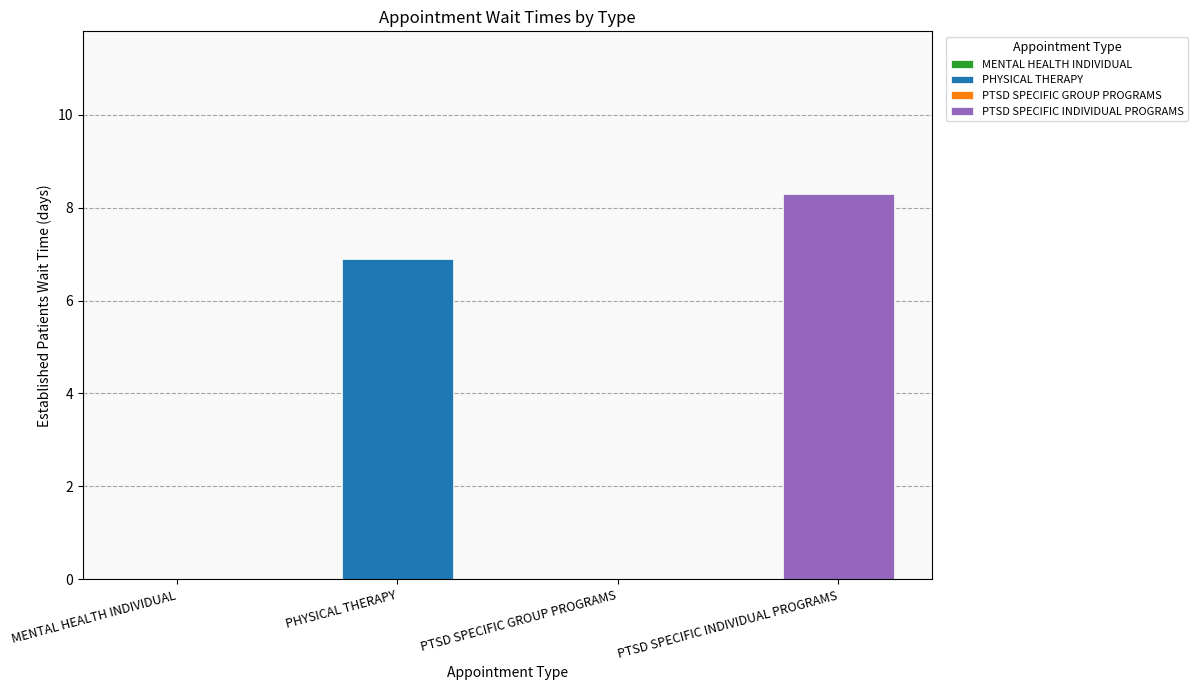

What is the maximum value shown in the chart?

8.3